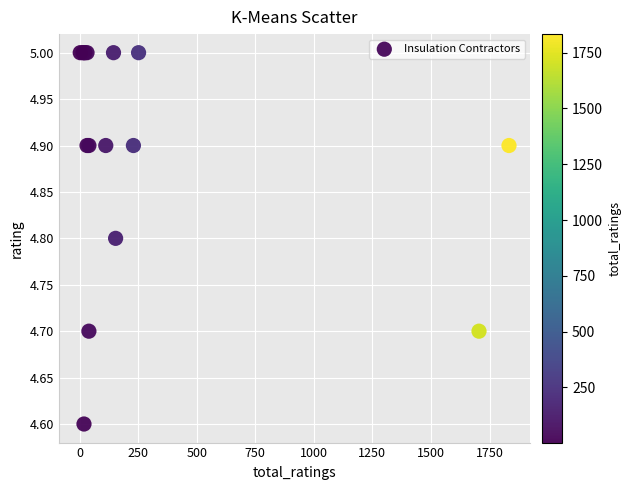

What Y value in the scatter plot is closest to 4?

4.6